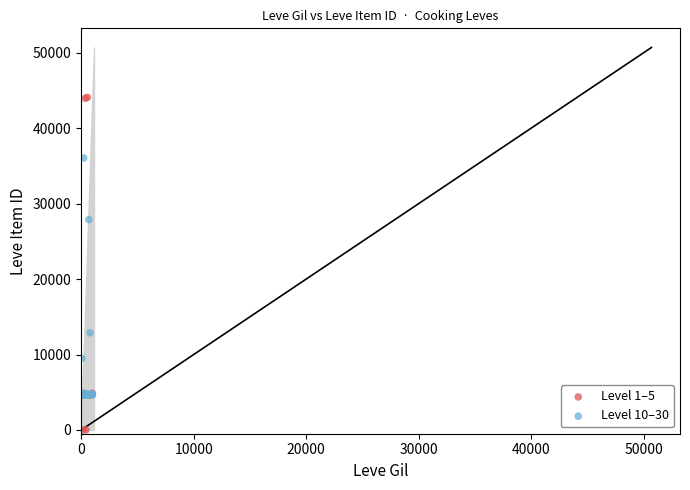

Which series reaches the maximum Y coordinate?

Level 1–5